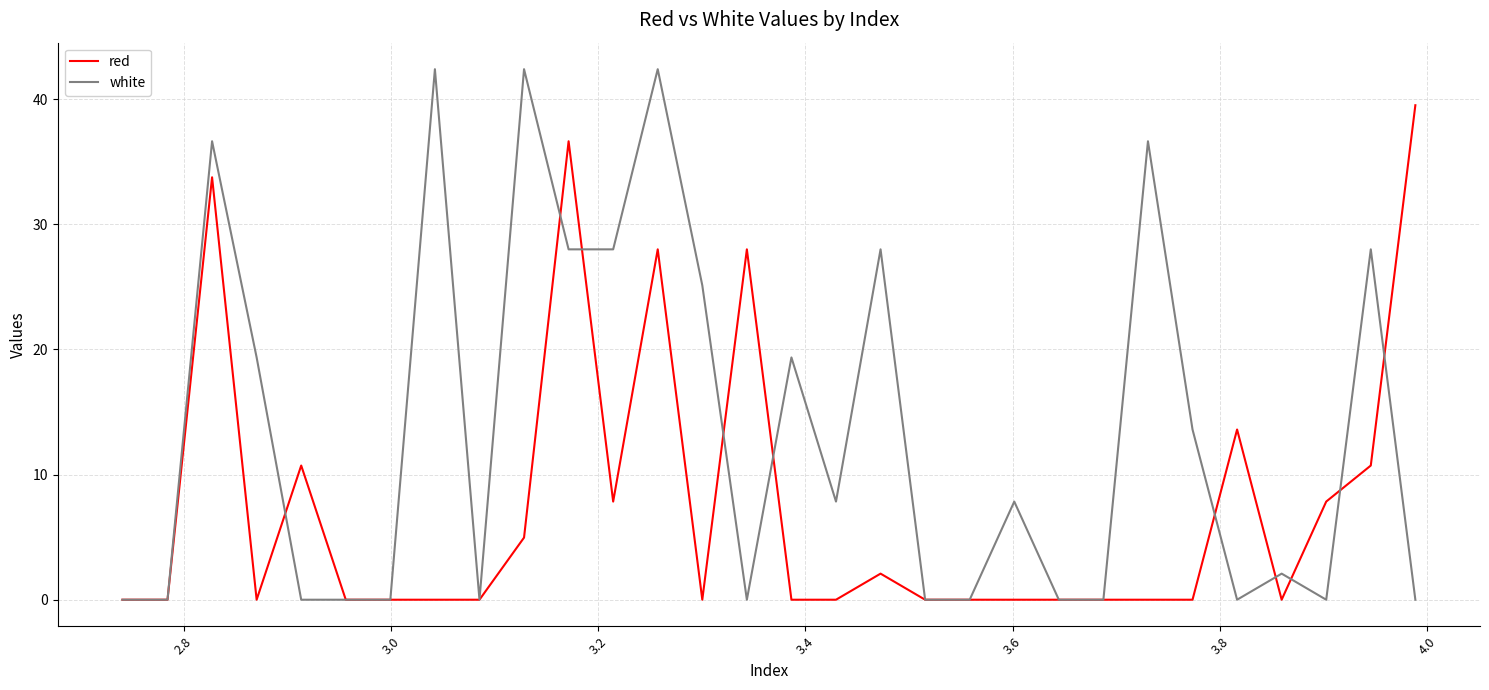

Which series has the widest spread of values?

white